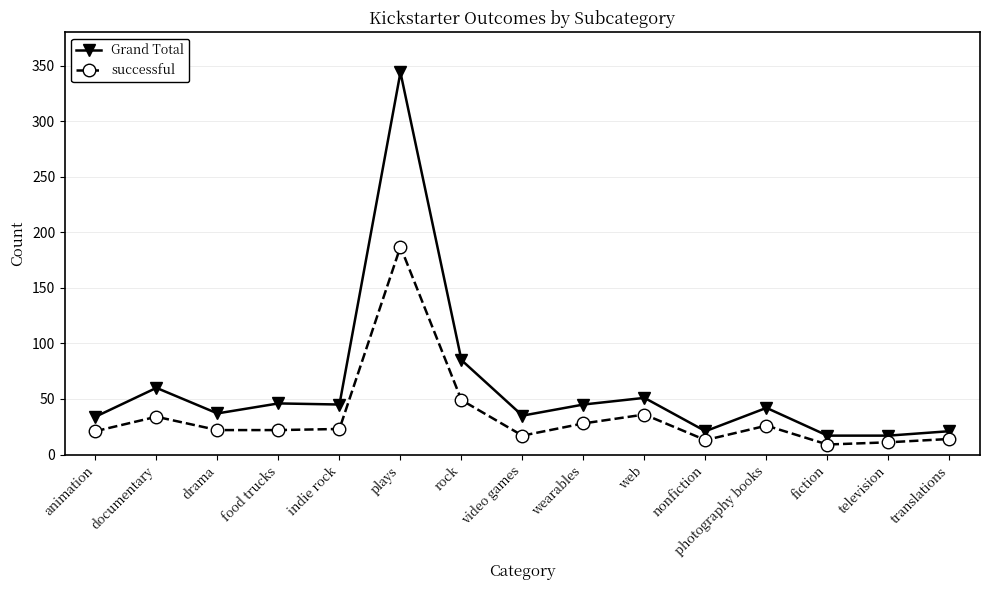

How many values in the Grand Total series are below 42?

7